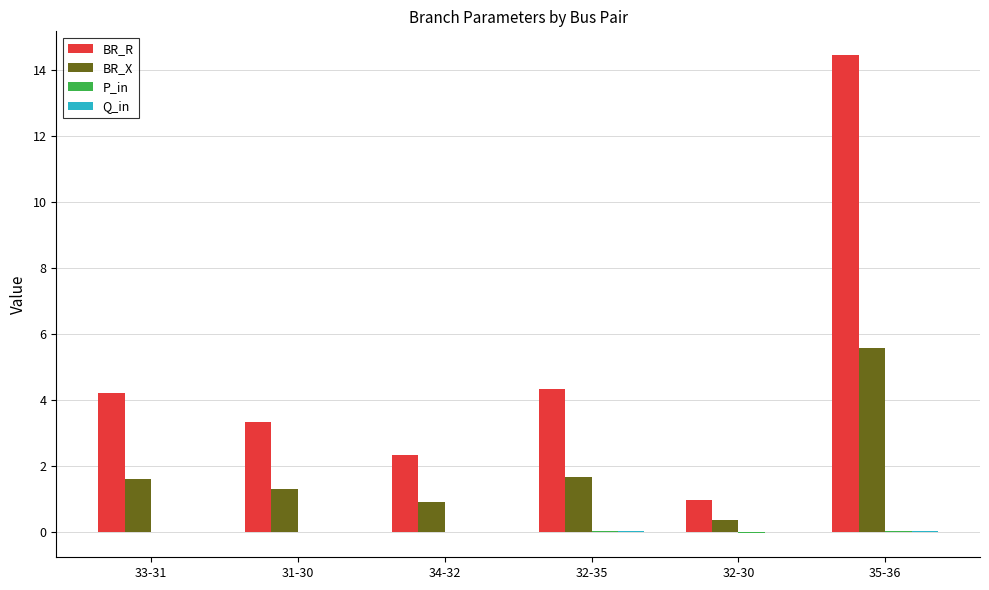

Which label corresponds to the largest value in the chart?

35-36